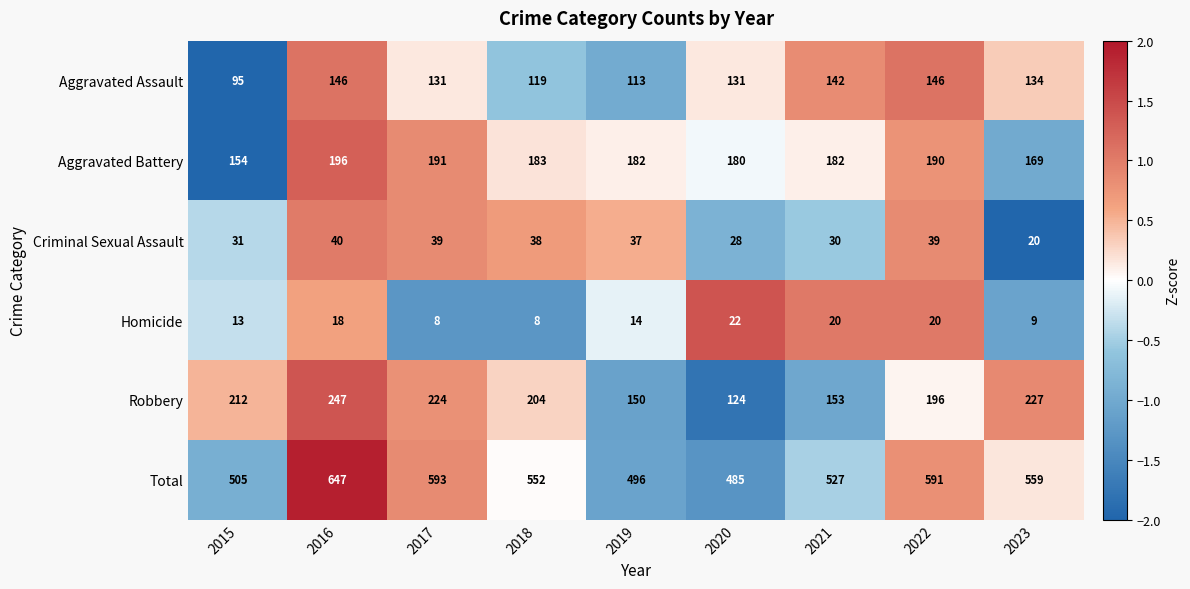

What is the spread (max minus min) of values at 2021?

507